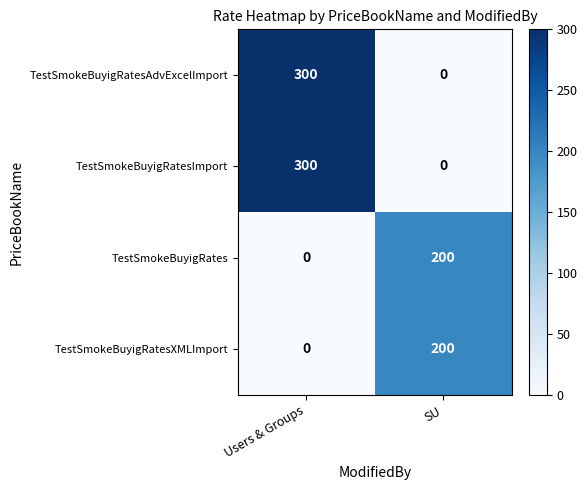

At which category does the chart reach its peak across all series?

Users & Groups